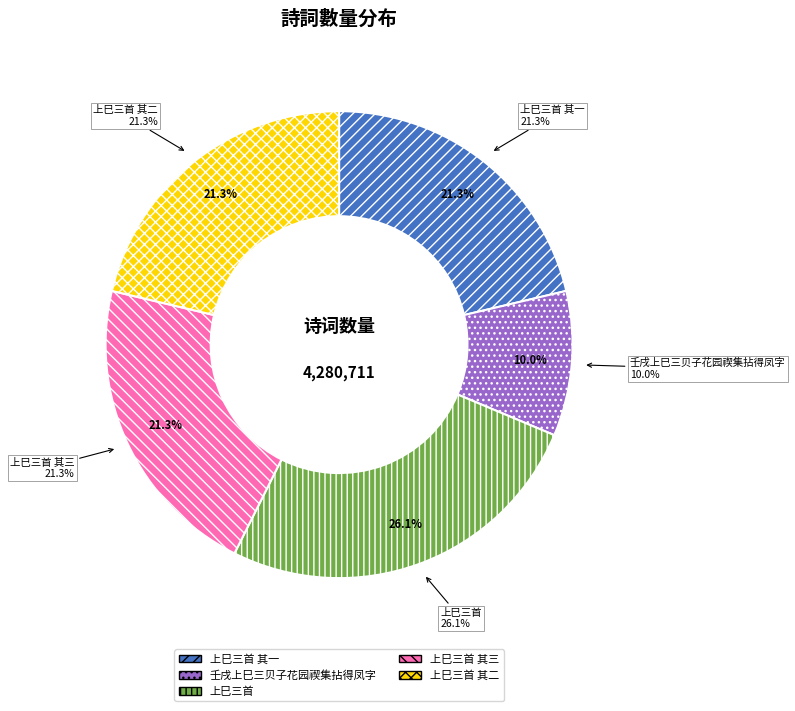

What is the largest slice in the pie chart?

上巳三首